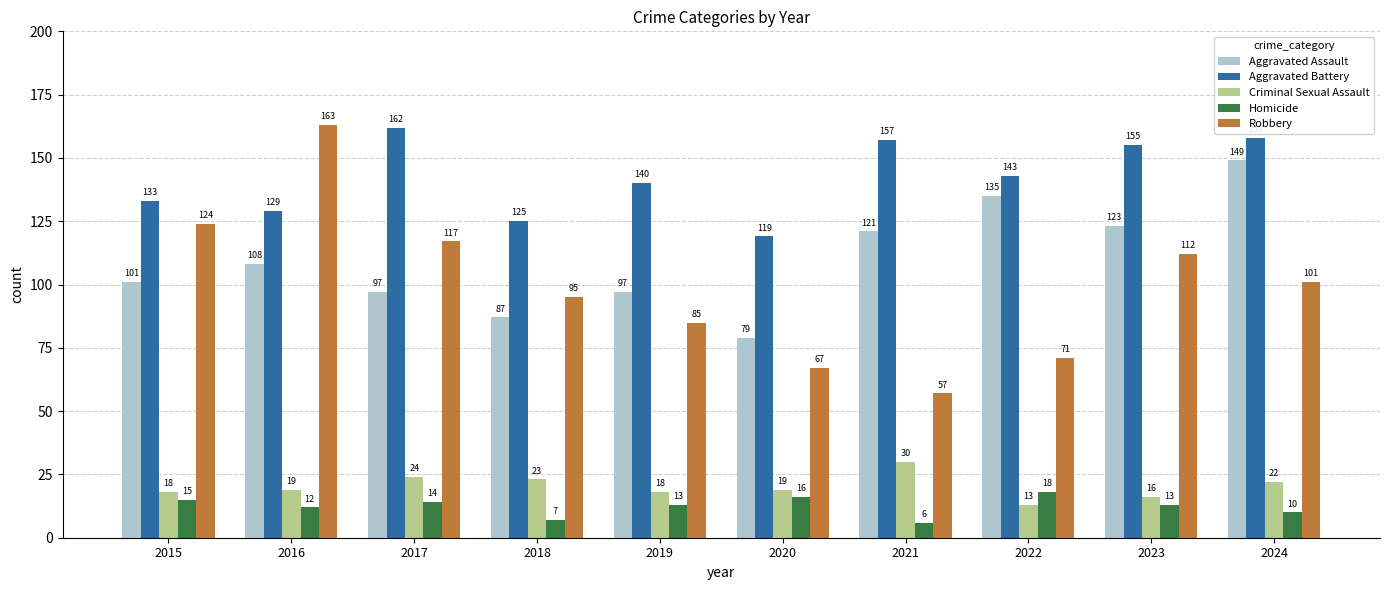

Which series changed the most between 2016 and 2022?

Robbery